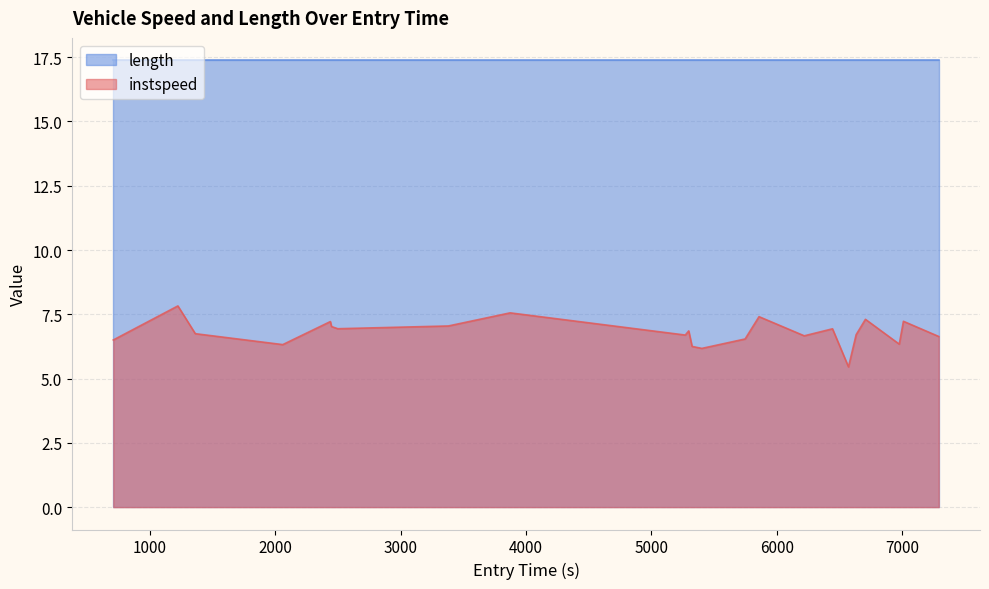

What is the difference between the maximum and minimum values?

2.4